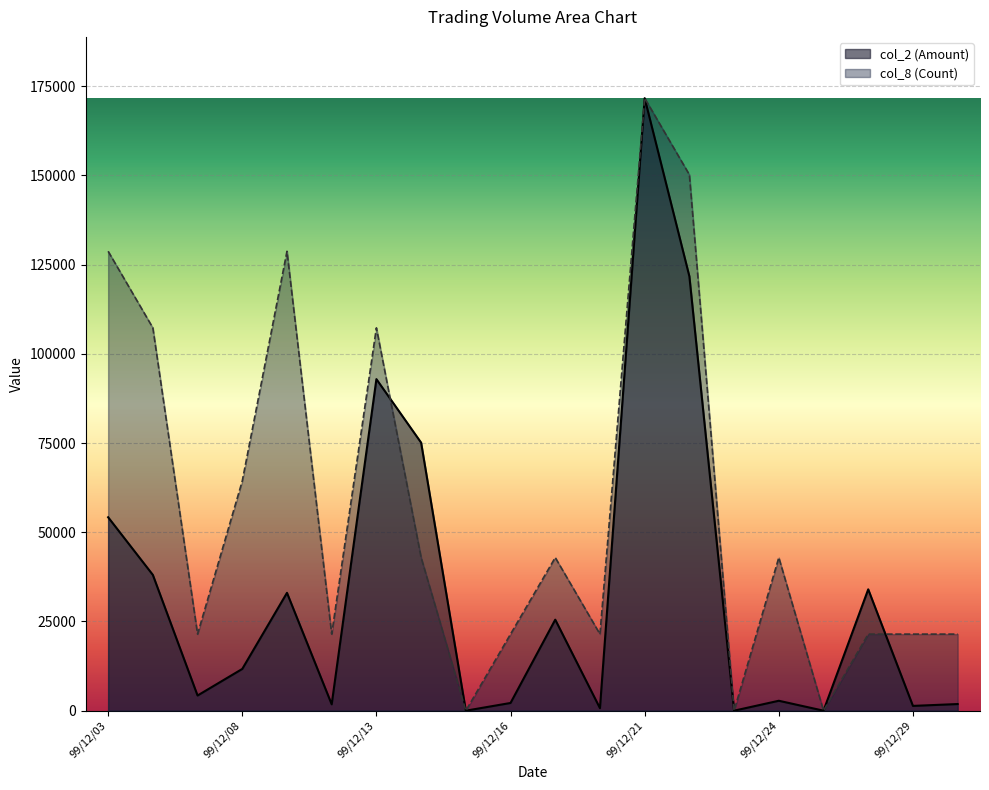

At how many categories does at least one series exceed 37689?

10